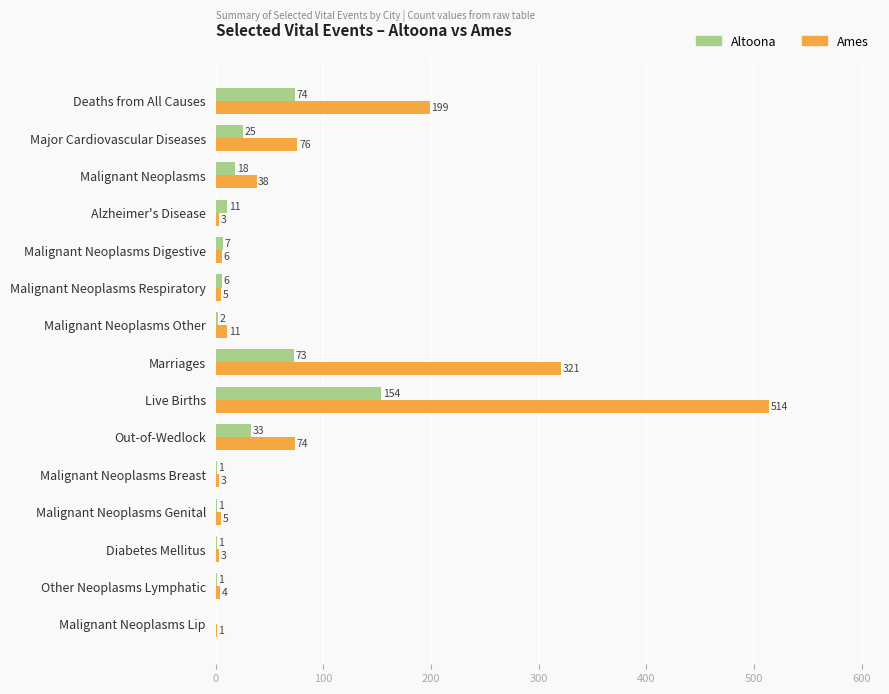

True or false: Ames has a value of 5 at Malignant Neoplasms Genital.

True